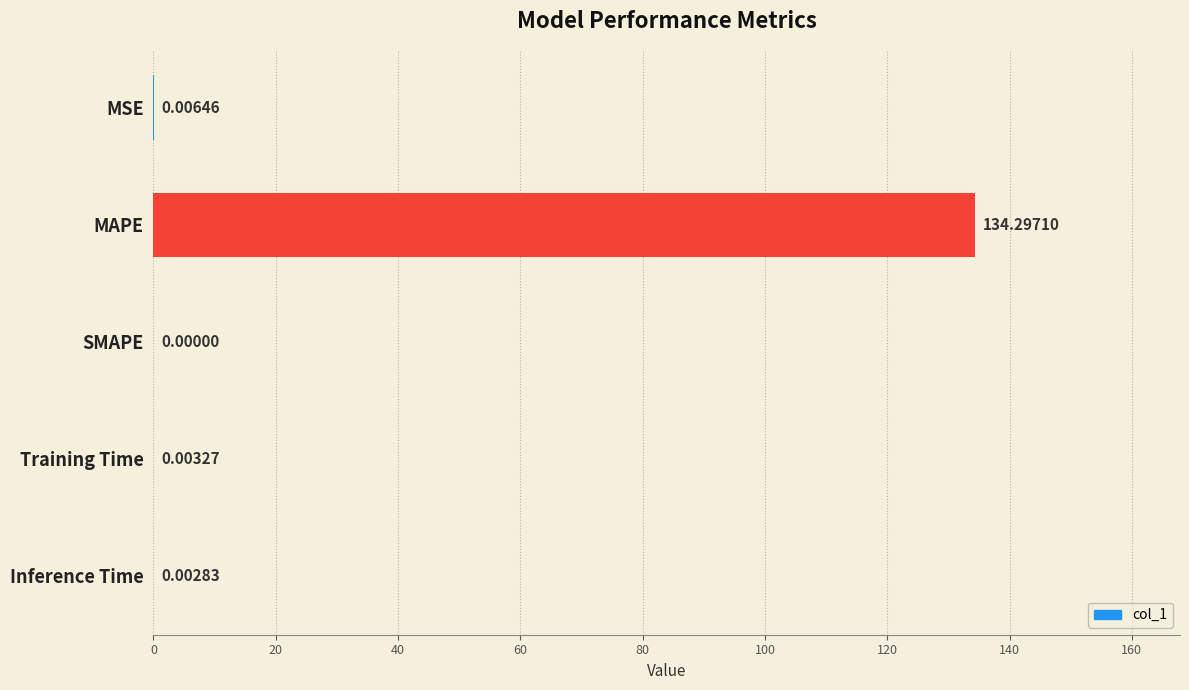

Are the bars horizontal?

Yes